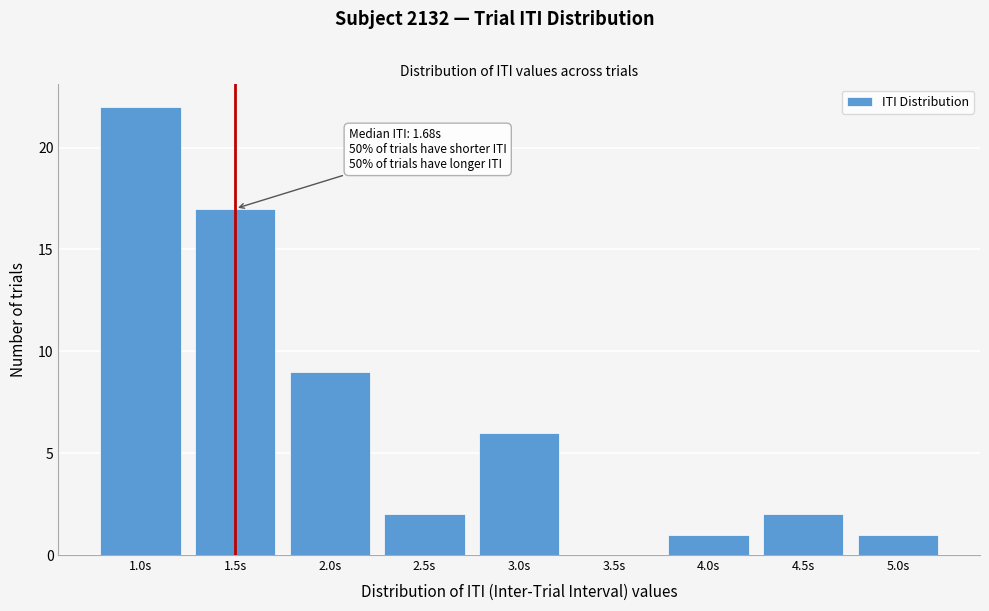

Reading right to left, transcribe all the data shown in this chart.

5.0s=1	4.5s=2	4.0s=1	3.5s=0	3.0s=6	2.5s=2	2.0s=9	1.5s=17	1.0s=22